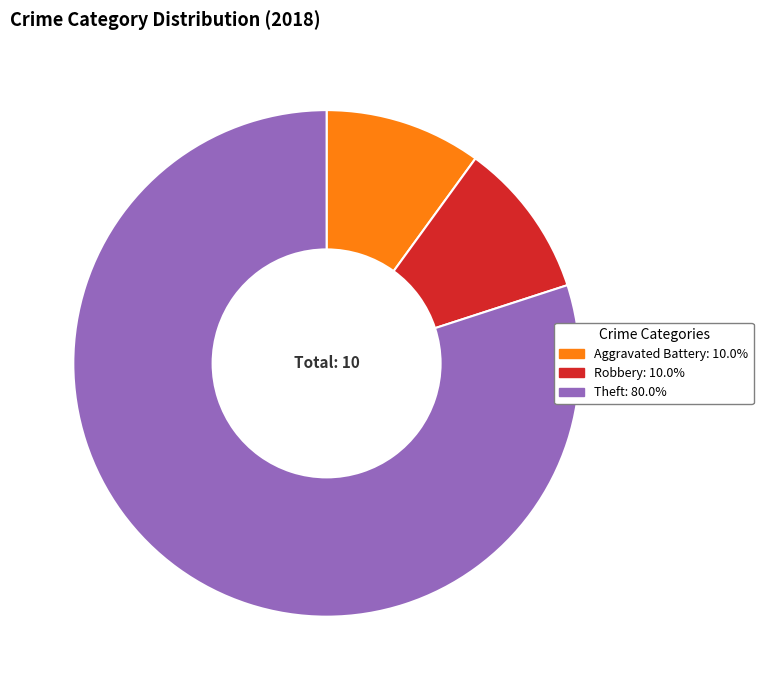

Is there a majority slice in this chart?

Yes